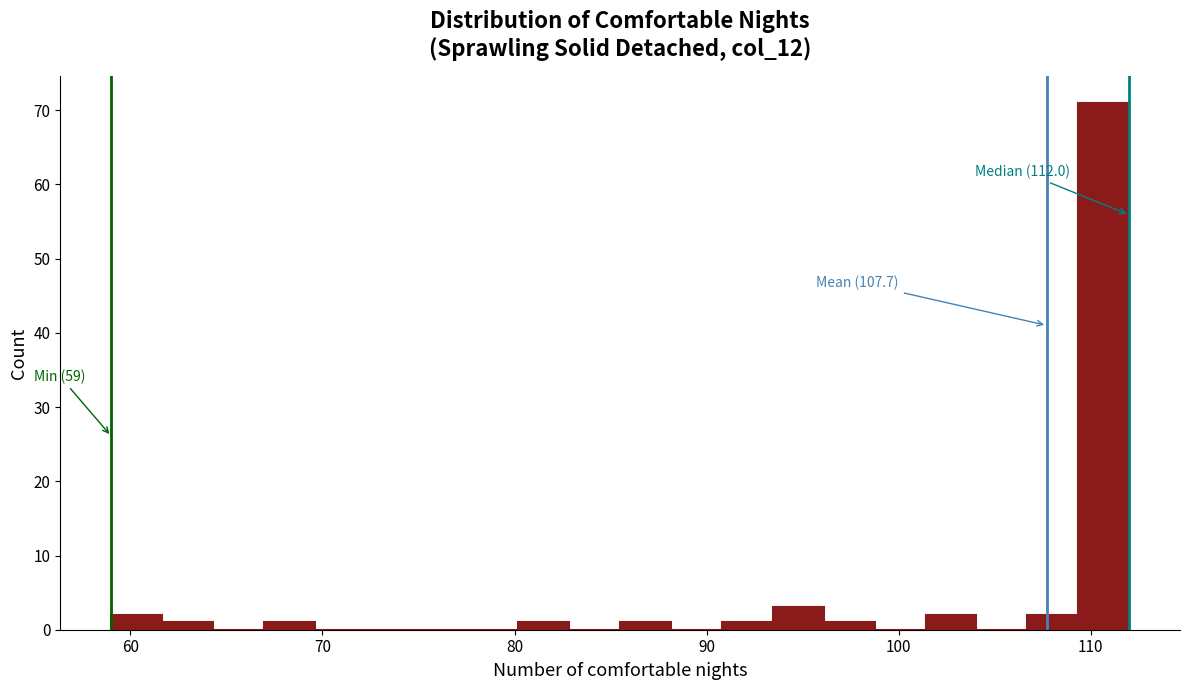

Around what value on the x-axis is the tallest bar? Give the approximate position of its centre, as read against the axis.

111